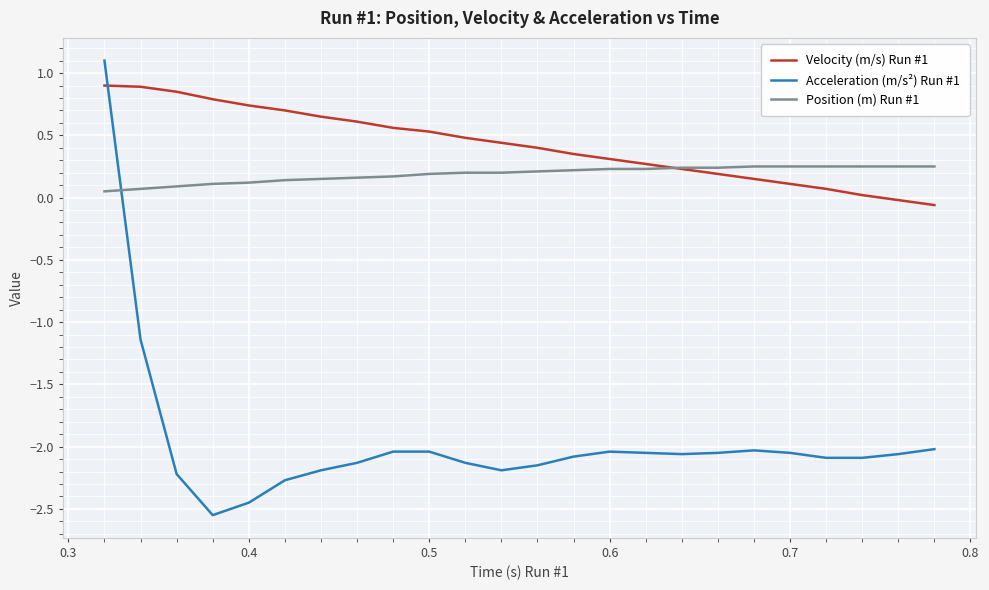

How many times do Acceleration (m/s²) Run #1 and Velocity (m/s) Run #1 cross each other?

1